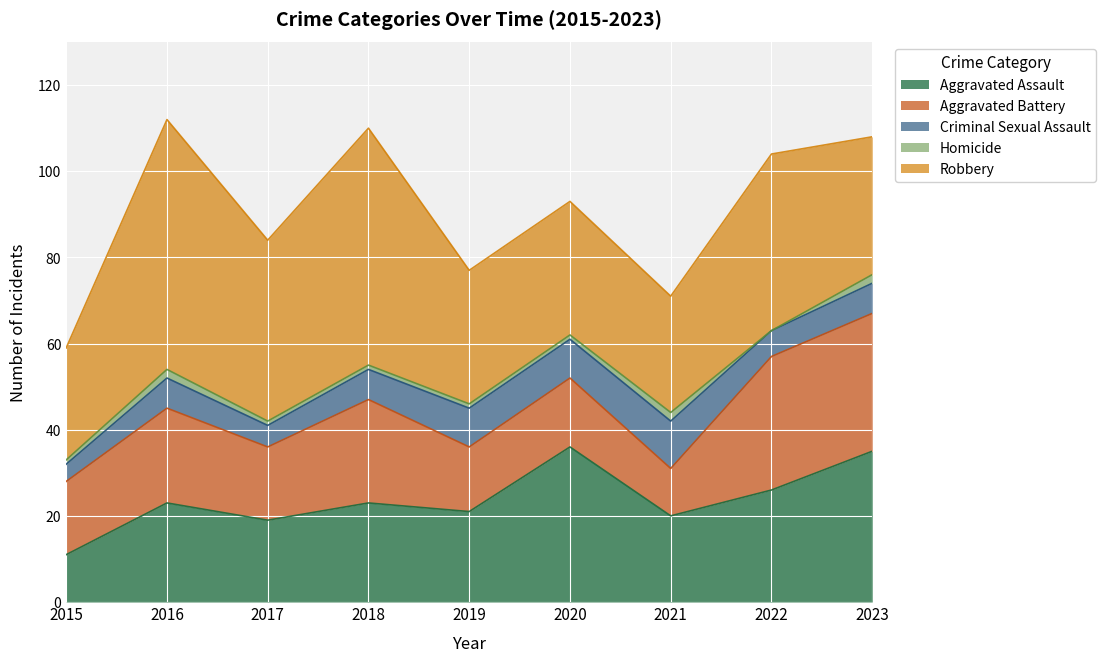

What is the value of the Aggravated Assault point at the 3rd from the left?

19